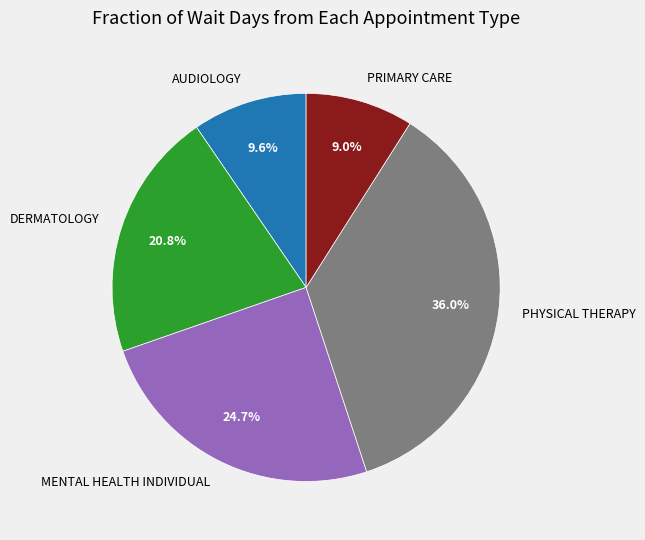

To the nearest percent, what is the combined percentage of DERMATOLOGY and PHYSICAL THERAPY?

57%